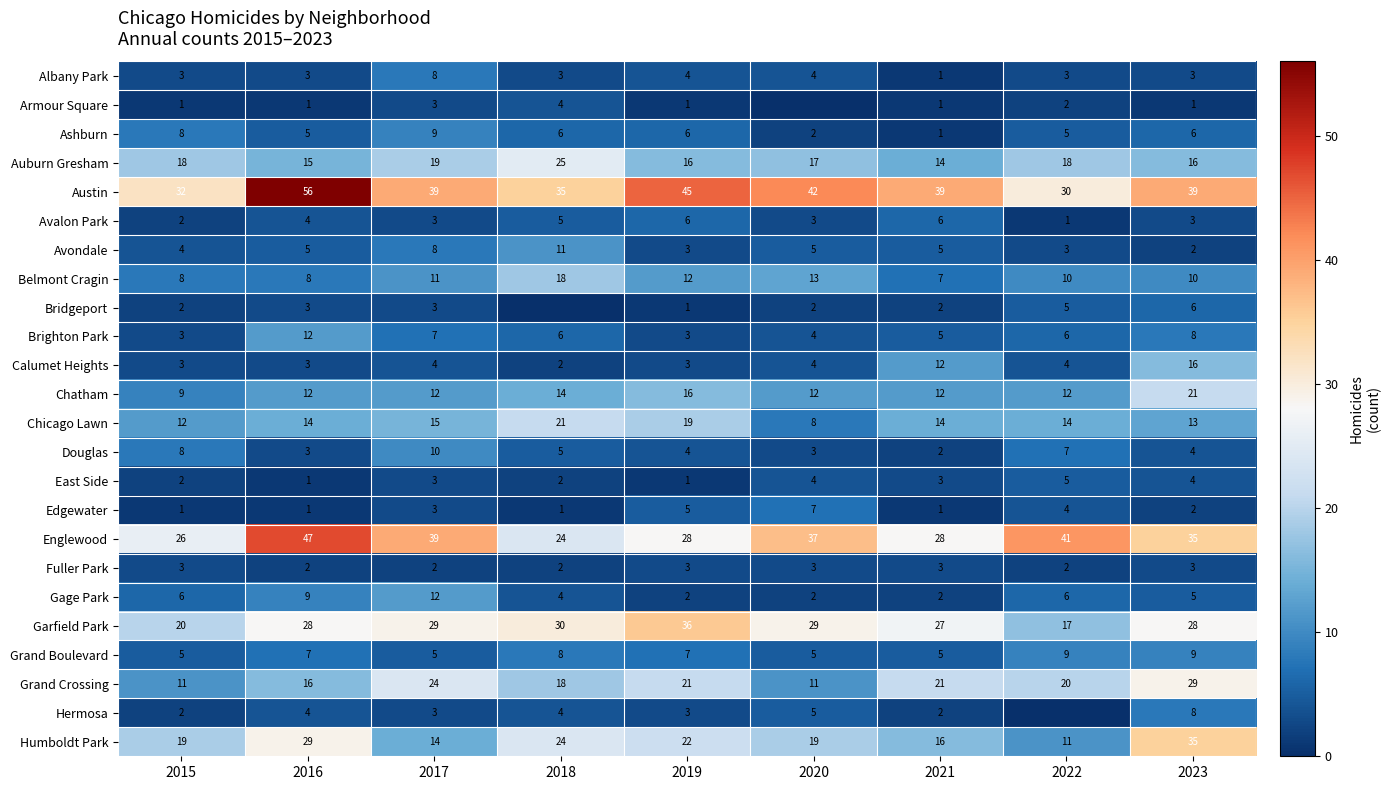

What is the average value of the Auburn Gresham series?

18